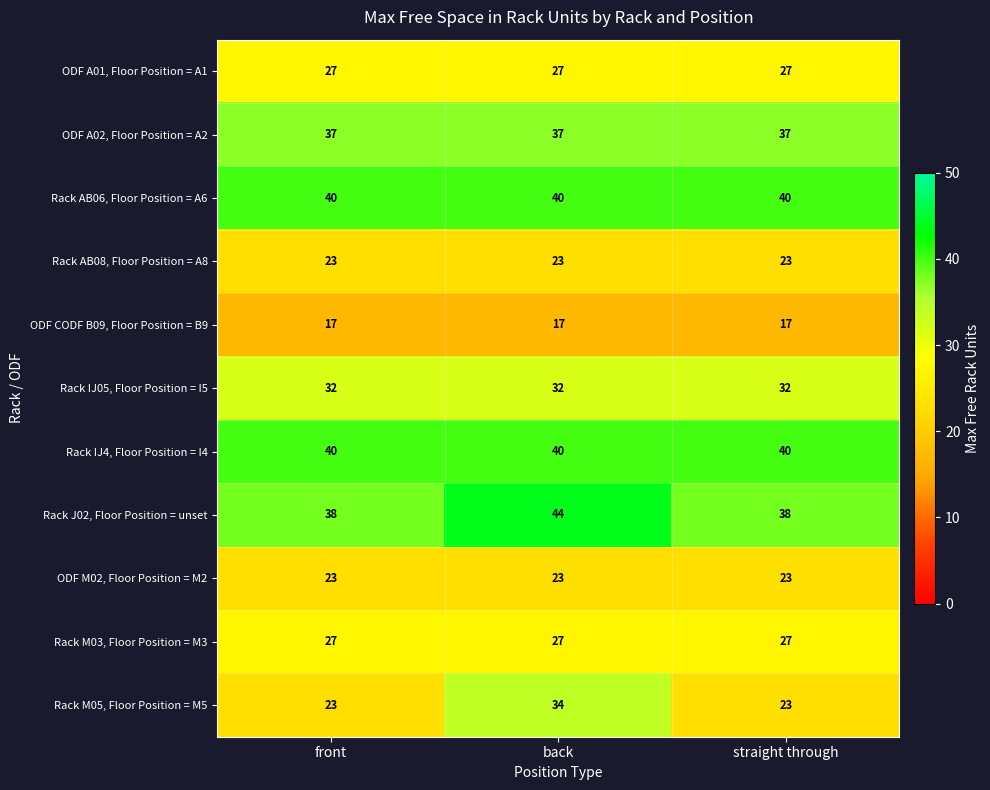

Which series has the largest range (max minus min)?

Rack M05, Floor Position = M5